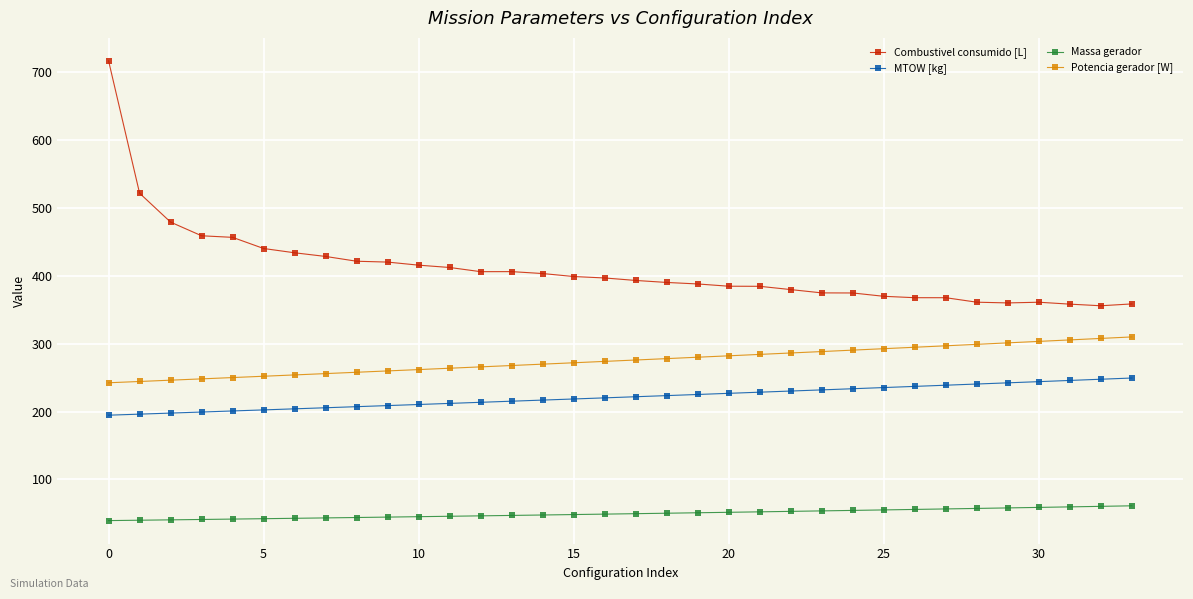

True or false: Massa gerador and MTOW [kg] intersect in this chart.

False